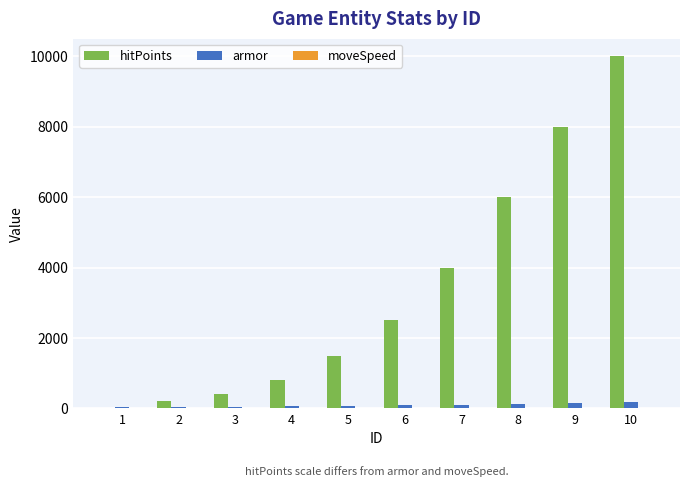

What is the sum of all armor values?

915.0